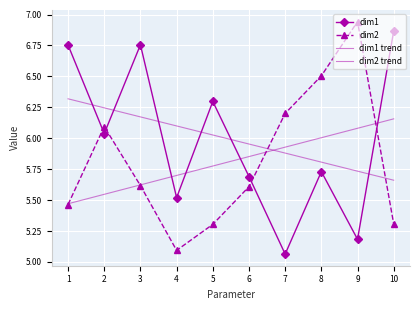

Which category has the lowest value in the dim1 series?

7